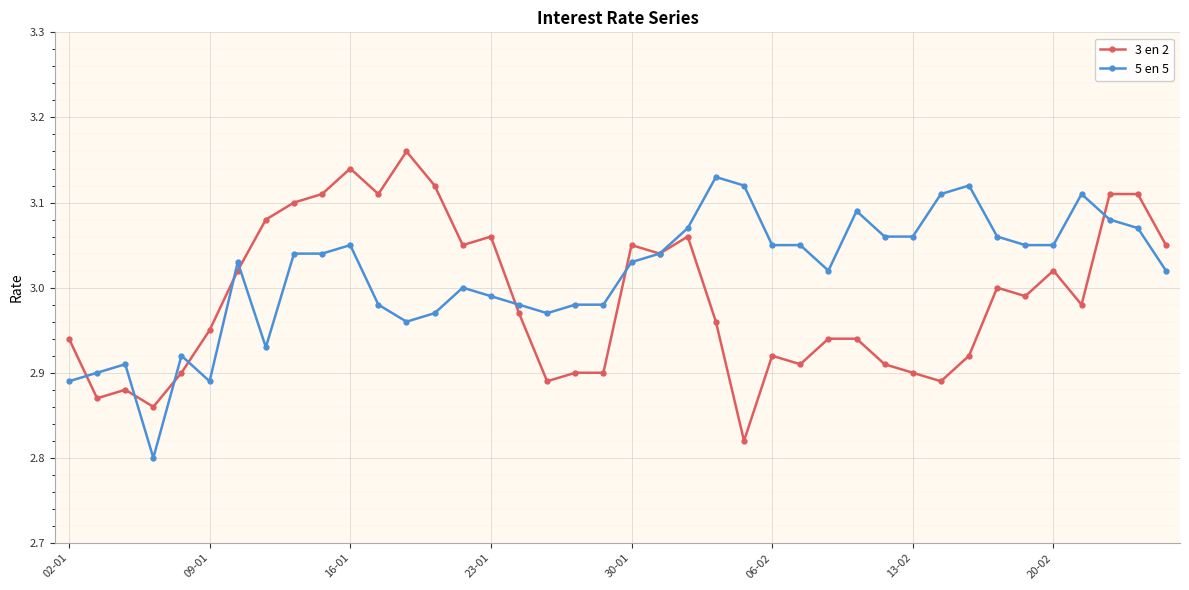

True or false: 5 en 5 has more than 1 interior local peaks.

True